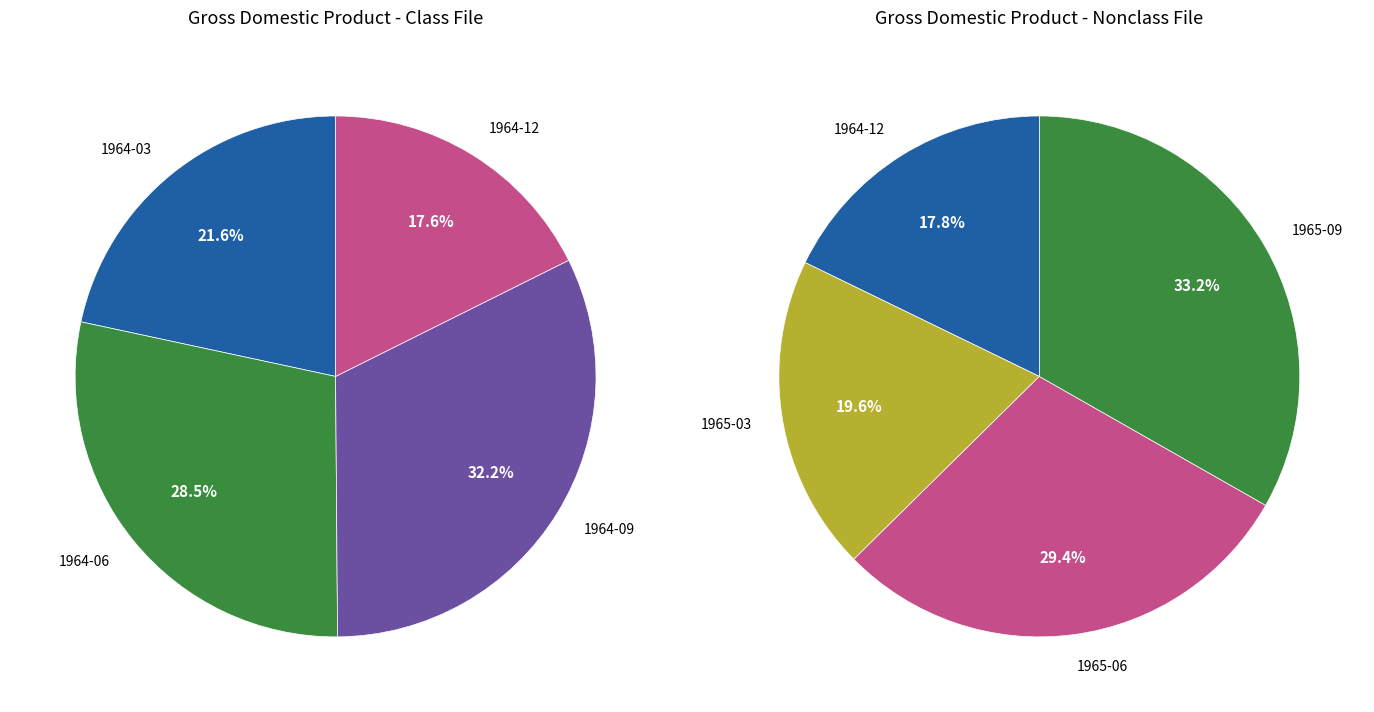

Which slice is the largest?

1965-09